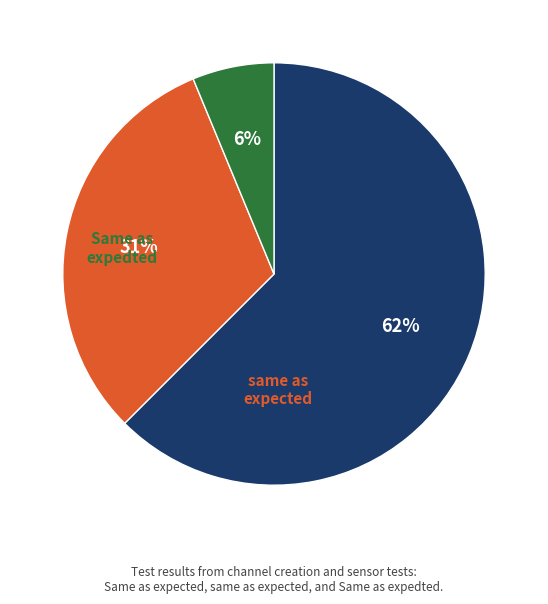

To the nearest percent, what percentage of the pie is Same as expedted?

6%